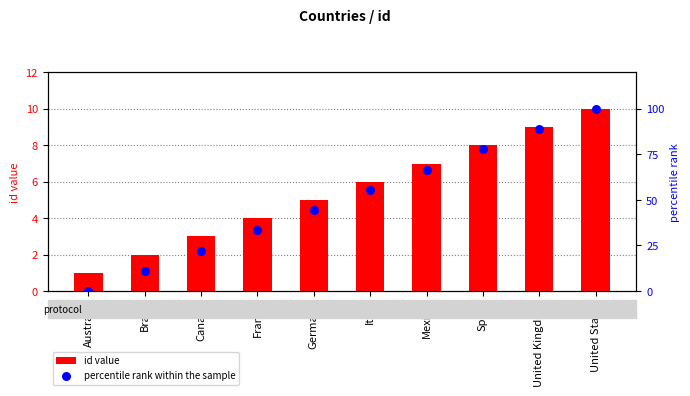

What is the total value across all series at Italy?

61.6